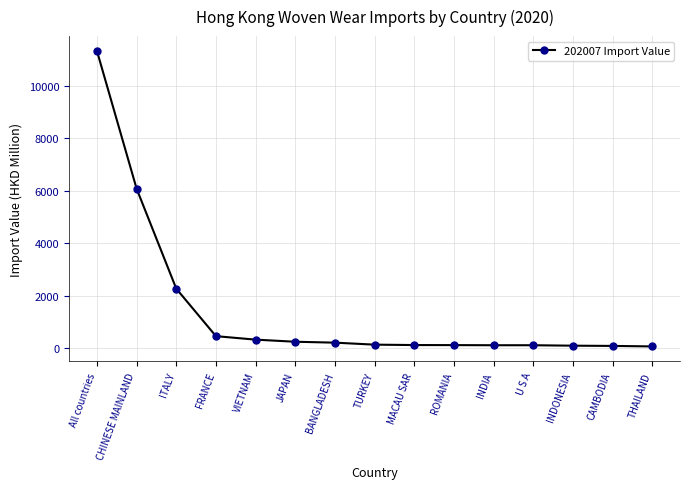

What is the maximum value shown in the chart?

11333.2